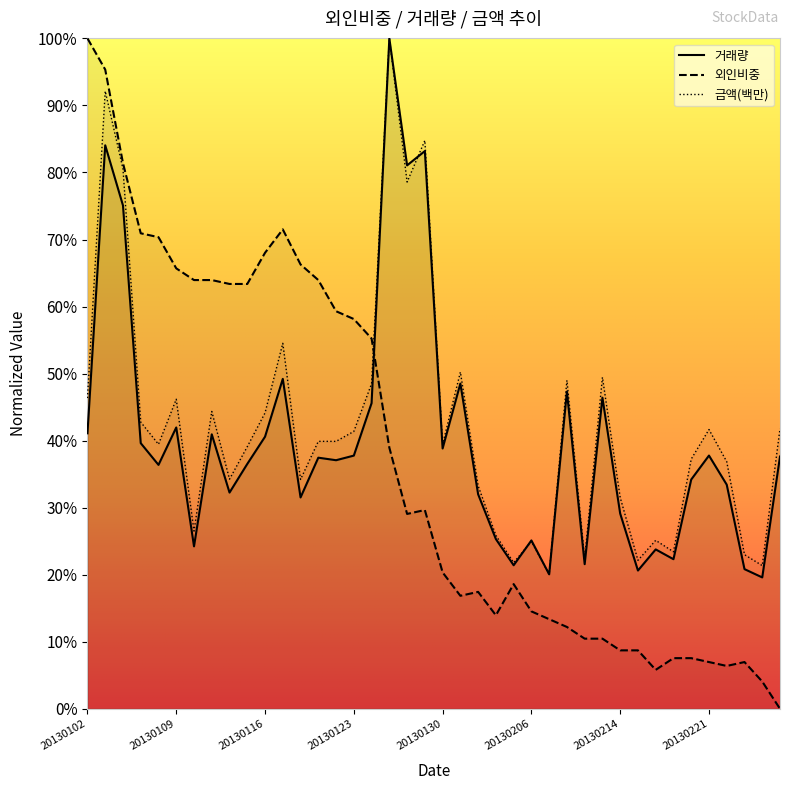

Read the value at 20130114.

63.4